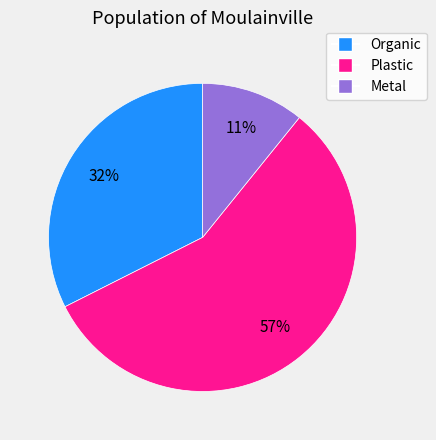

True or false: Plastic accounts for 57% of the total.

True